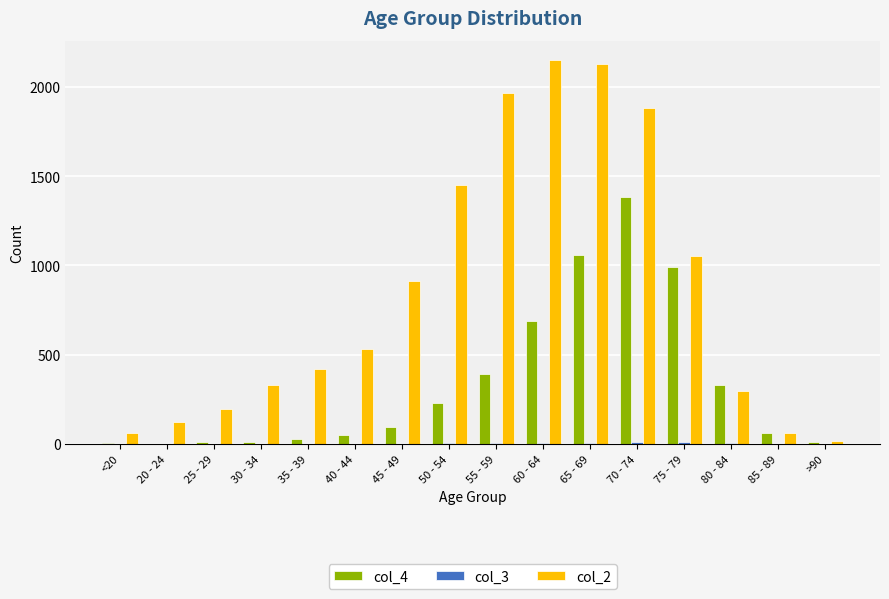

Which series changed the most between <20 and 85 - 89?

col_4